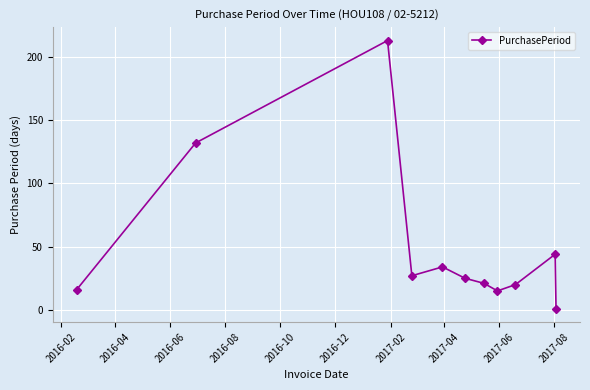

What is the value of the 5th point from the left?

34